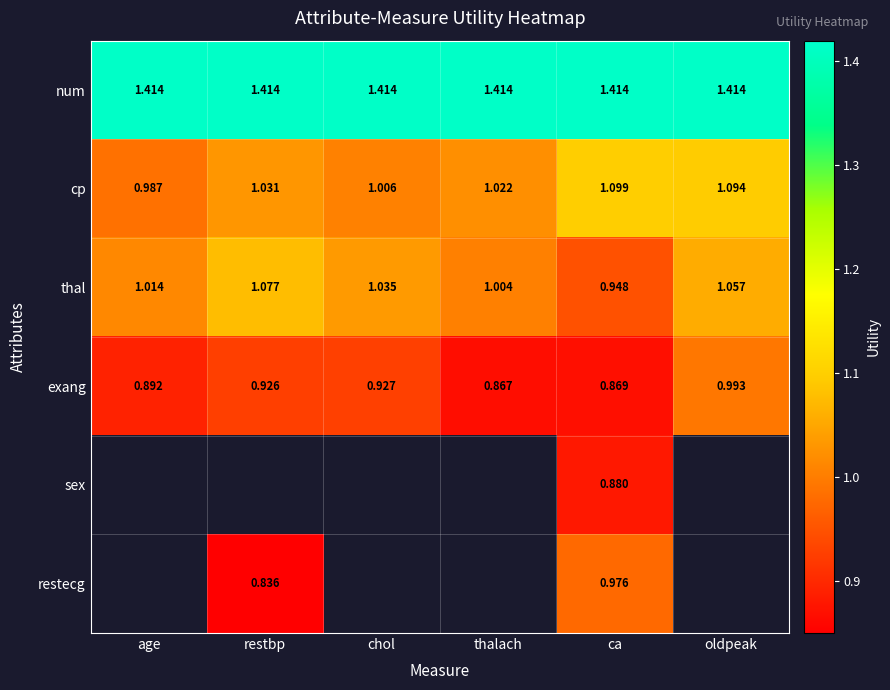

At which label does thal reach its peak?

restbp